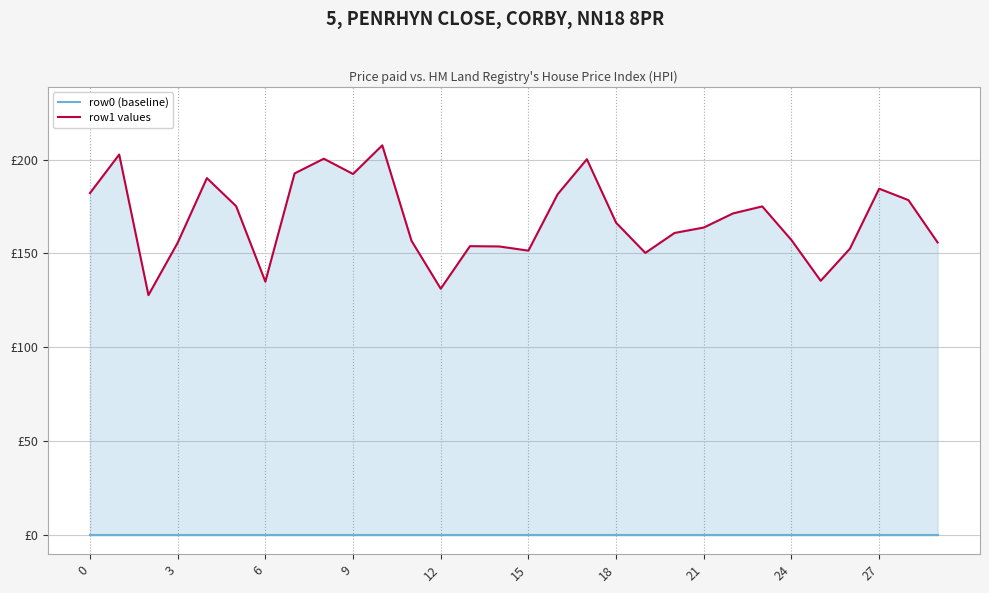

How many lines are shown in the chart?

2